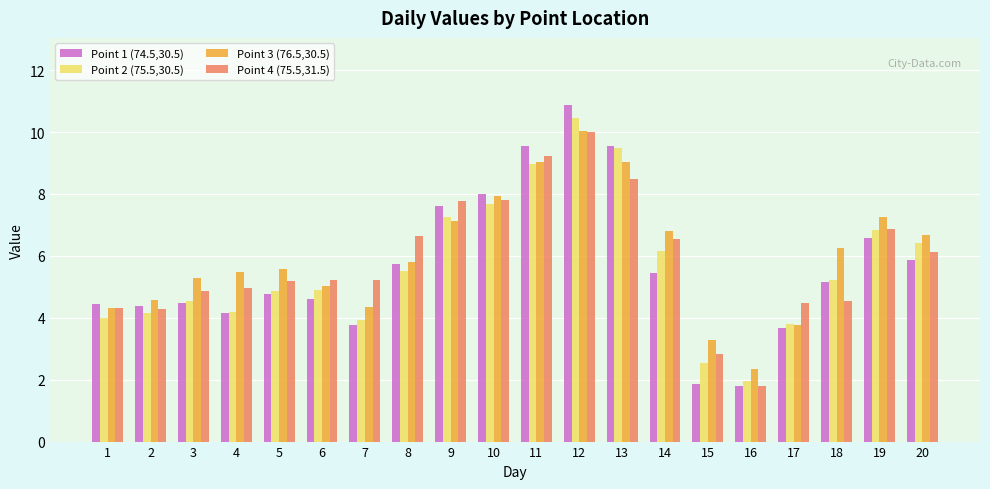

What is the value of the Point 2 (75.5,30.5) bar at the 14th from the left?

6.2